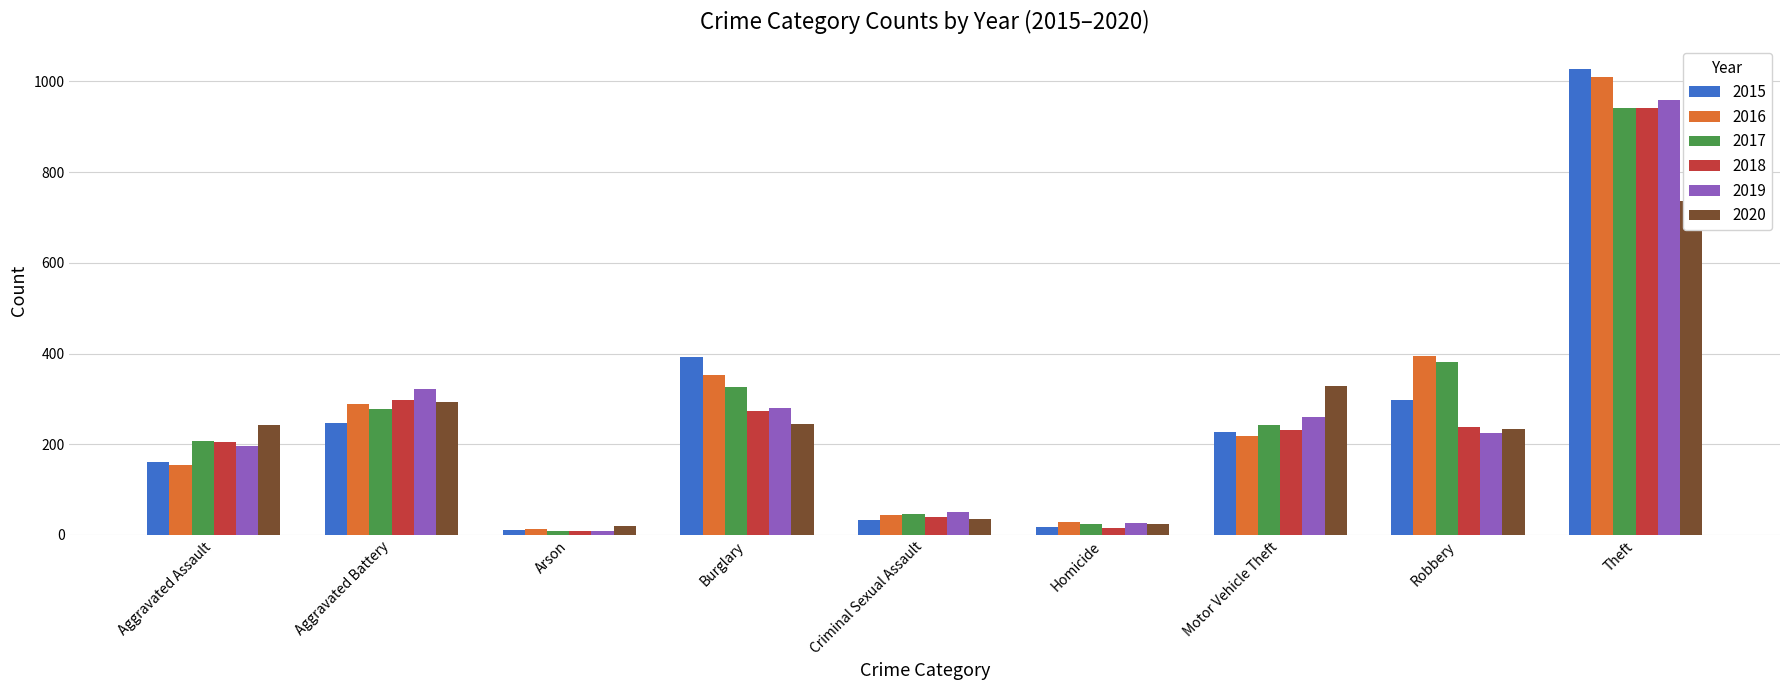

Reading left to right, what are all the values shown in this chart?

2015: Aggravated Assault=160	Aggravated Battery=246	Arson=11	Burglary=393	Criminal Sexual Assault=34	Homicide=17	Motor Vehicle Theft=228	Robbery=297	Theft=1027
2016: Aggravated Assault=154	Aggravated Battery=288	Arson=13	Burglary=352	Criminal Sexual Assault=43	Homicide=29	Motor Vehicle Theft=218	Robbery=394	Theft=1009
2017: Aggravated Assault=207	Aggravated Battery=277	Arson=9	Burglary=327	Criminal Sexual Assault=47	Homicide=24	Motor Vehicle Theft=243	Robbery=381	Theft=941
2018: Aggravated Assault=206	Aggravated Battery=297	Arson=9	Burglary=273	Criminal Sexual Assault=40	Homicide=15	Motor Vehicle Theft=232	Robbery=237	Theft=941
2019: Aggravated Assault=197	Aggravated Battery=321	Arson=8	Burglary=281	Criminal Sexual Assault=51	Homicide=27	Motor Vehicle Theft=260	Robbery=224	Theft=959
2020: Aggravated Assault=242	Aggravated Battery=294	Arson=20	Burglary=245	Criminal Sexual Assault=36	Homicide=24	Motor Vehicle Theft=328	Robbery=233	Theft=736